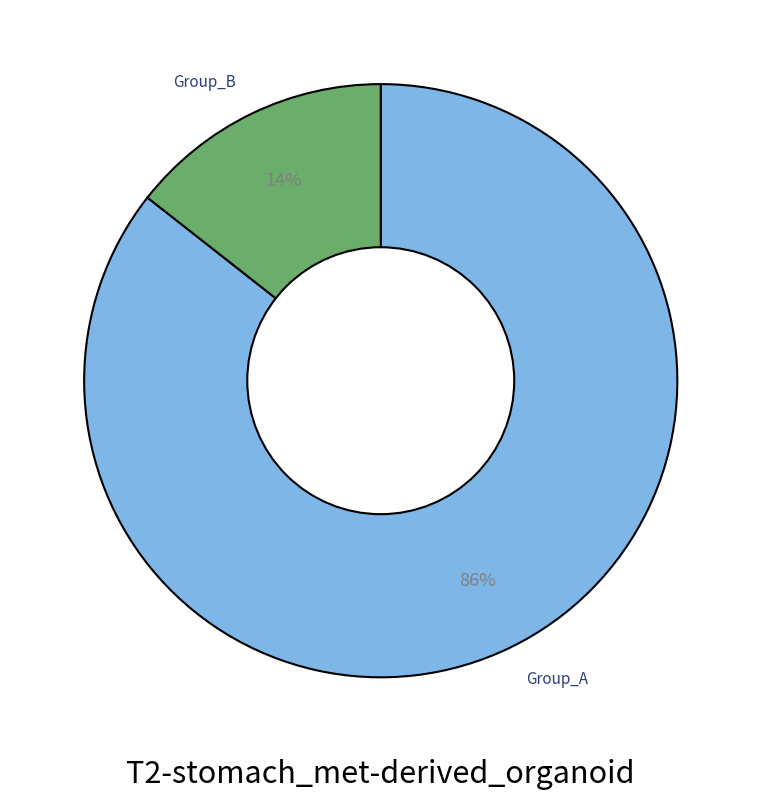

Is the sum of Group_A and Group_B greater than half?

Yes